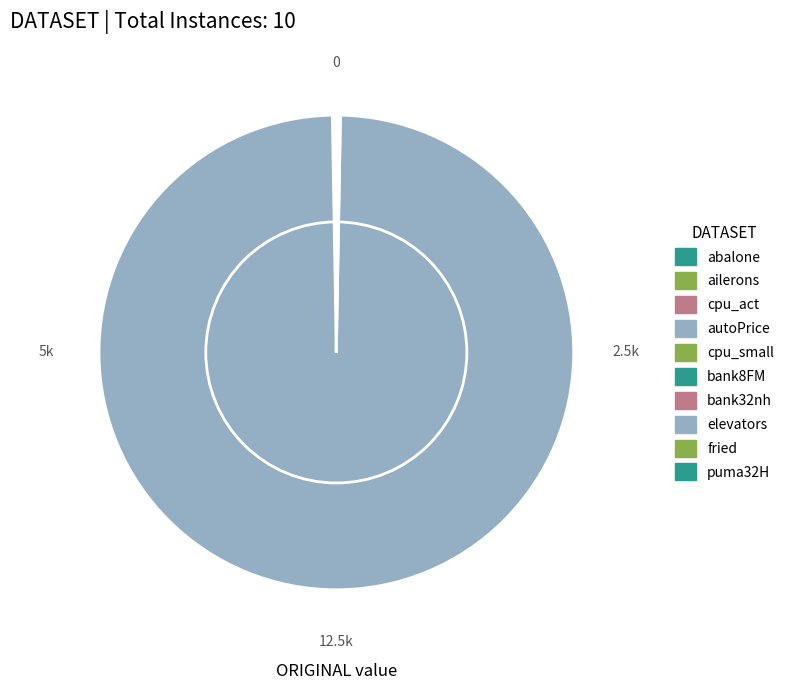

Which has a higher value, fried or cpu_act?

cpu_act